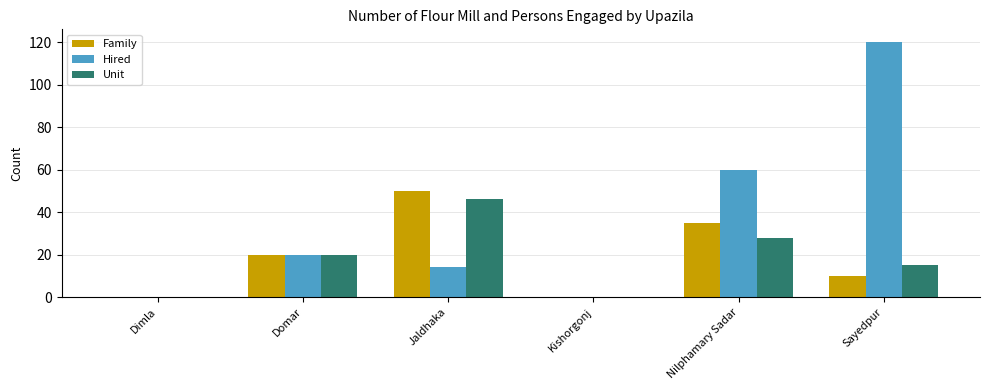

Is the value of Unit at Dimla greater than the value of Hired at Domar?

No